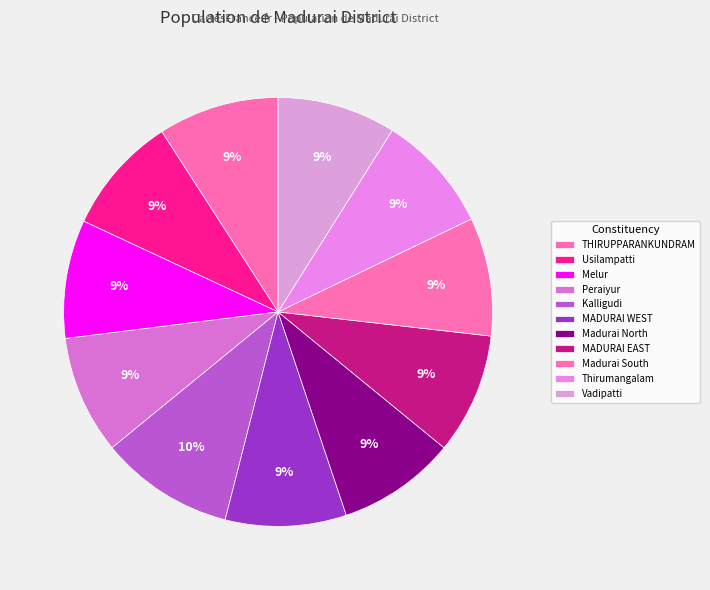

What is the smallest slice in the pie chart?

Melur